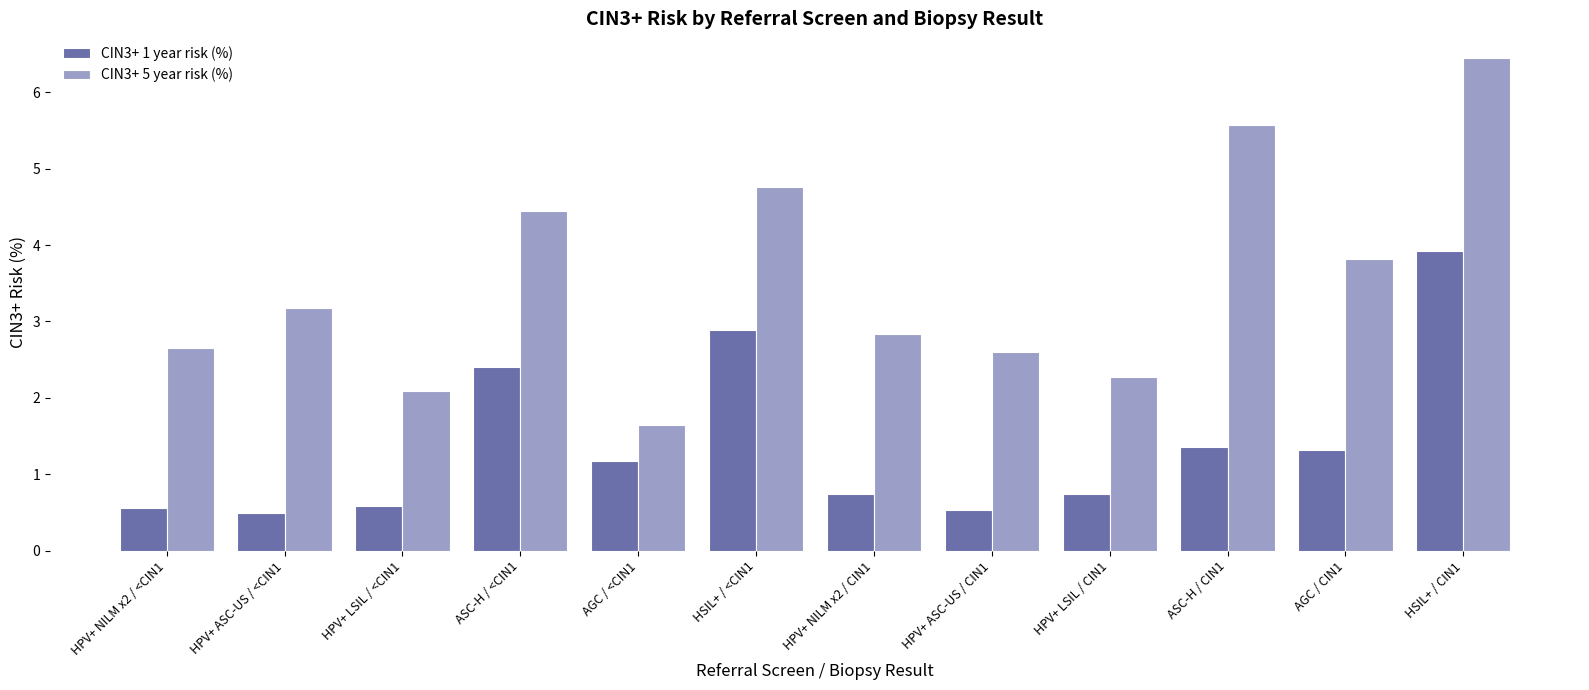

What is the greatest value displayed?

6.5